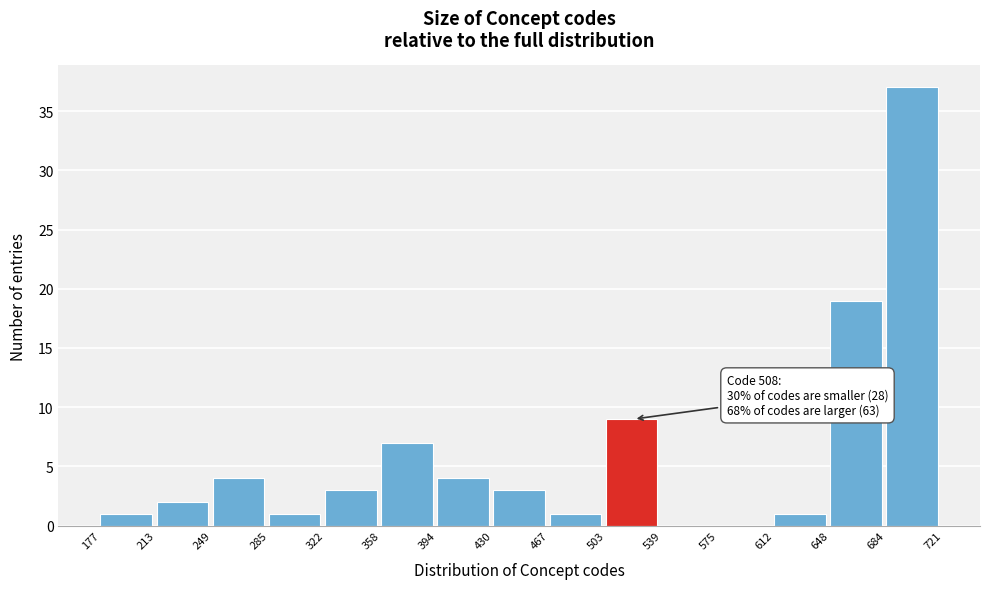

Which range on the x-axis has the tallest bar?

684 to 721